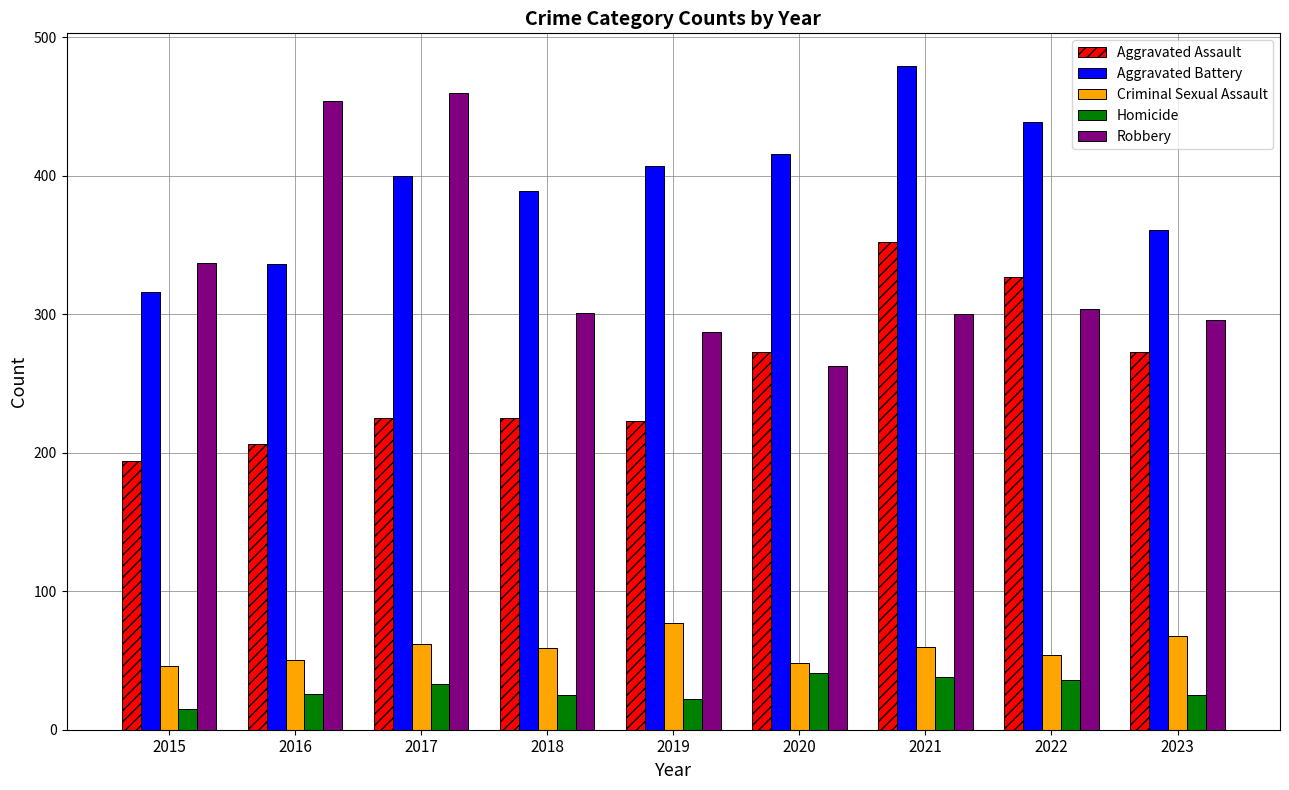

Between 2015 and 2021, which series saw the biggest shift?

Aggravated Battery